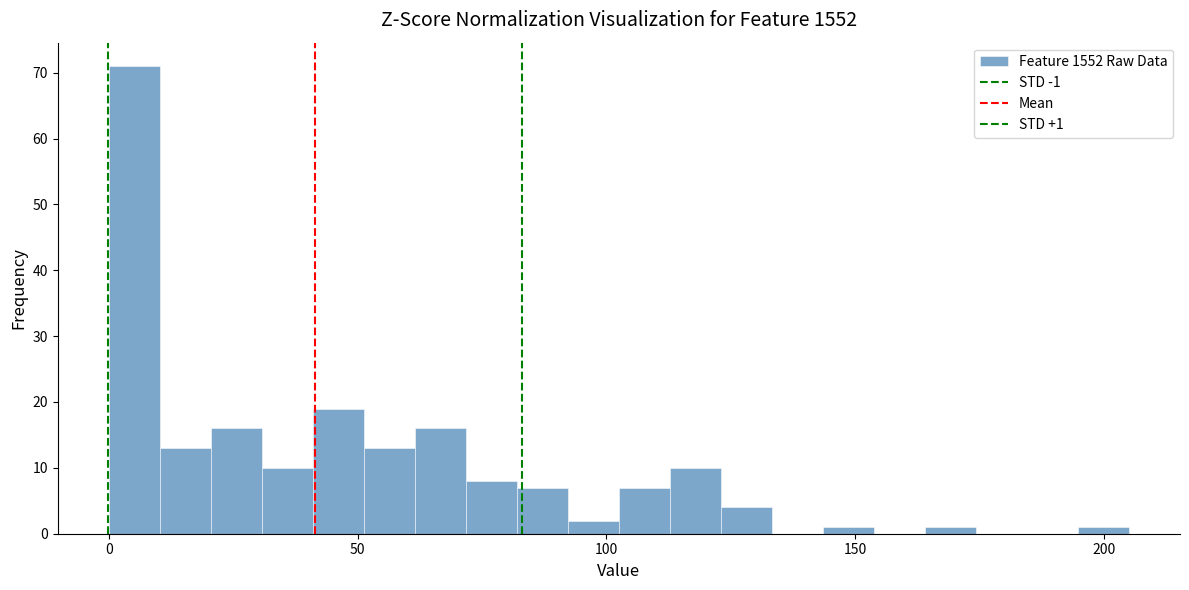

Read against the x-axis, roughly where is the centre of the tallest bar?

5